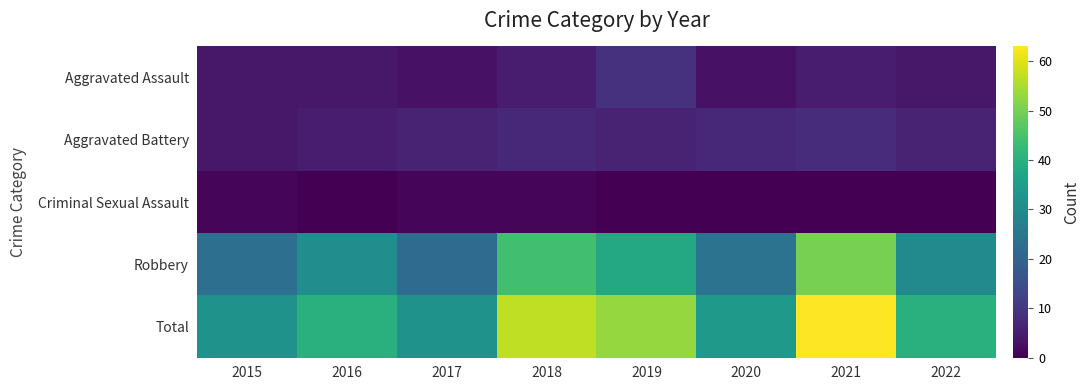

Reading left to right, list all the values displayed in this chart.

Aggravated Assault: 2015=4	2016=4	2017=3	2018=5	2019=9	2020=3	2021=5	2022=4
Aggravated Battery: 2015=4	2016=5	2017=6	2018=7	2019=6	2020=7	2021=8	2022=6
Criminal Sexual Assault: 2015=1	2016=0	2017=1	2018=1	2019=0	2020=0	2021=0	2022=0
Robbery: 2015=23	2016=31	2017=22	2018=44	2019=38	2020=24	2021=50	2022=30
Total: 2015=32	2016=40	2017=32	2018=57	2019=53	2020=34	2021=63	2022=40